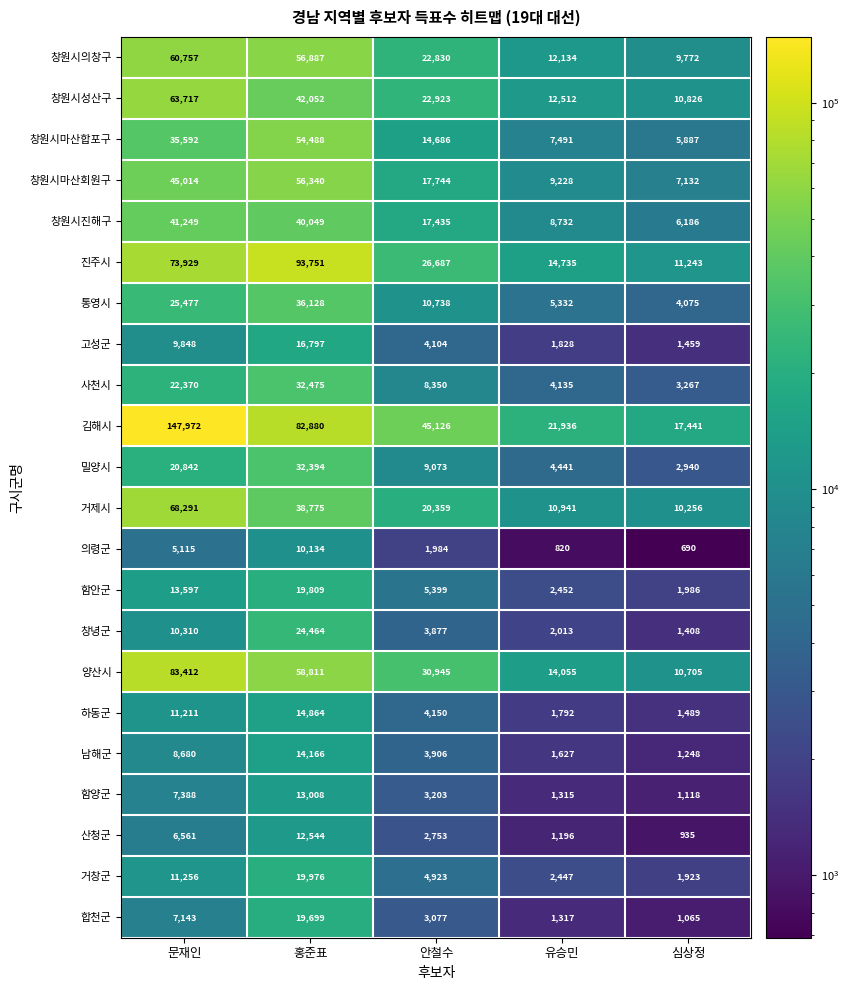

Which series has the largest total across all categories?

김해시